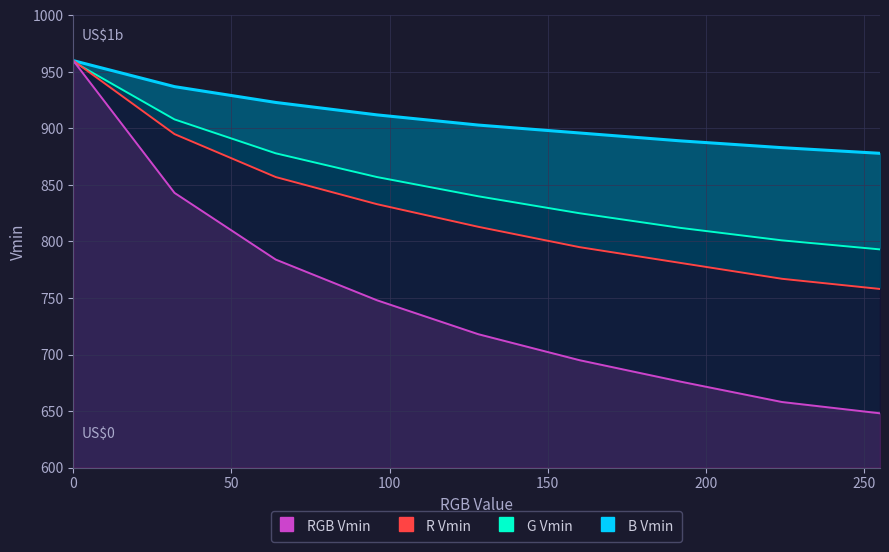

Reading left to right, transcribe all the data shown in this chart.

RGB Vmin: 0=960	32=843	64=784	96=748	128=718	160=695	192=676	224=658	255=648
R Vmin: 0=960	32=895	64=857	96=833	128=813	160=795	192=781	224=767	255=758
G Vmin: 0=959	32=908	64=878	96=857	128=840	160=825	192=812	224=801	255=793
B Vmin: 0=960	32=937	64=923	96=912	128=903	160=896	192=889	224=883	255=878